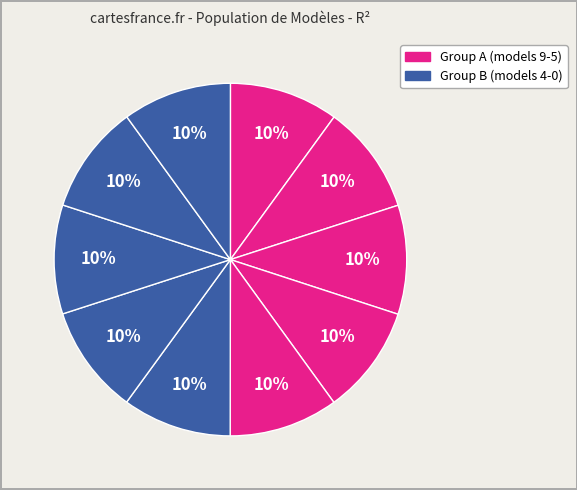

How many slices are in this pie chart?

10